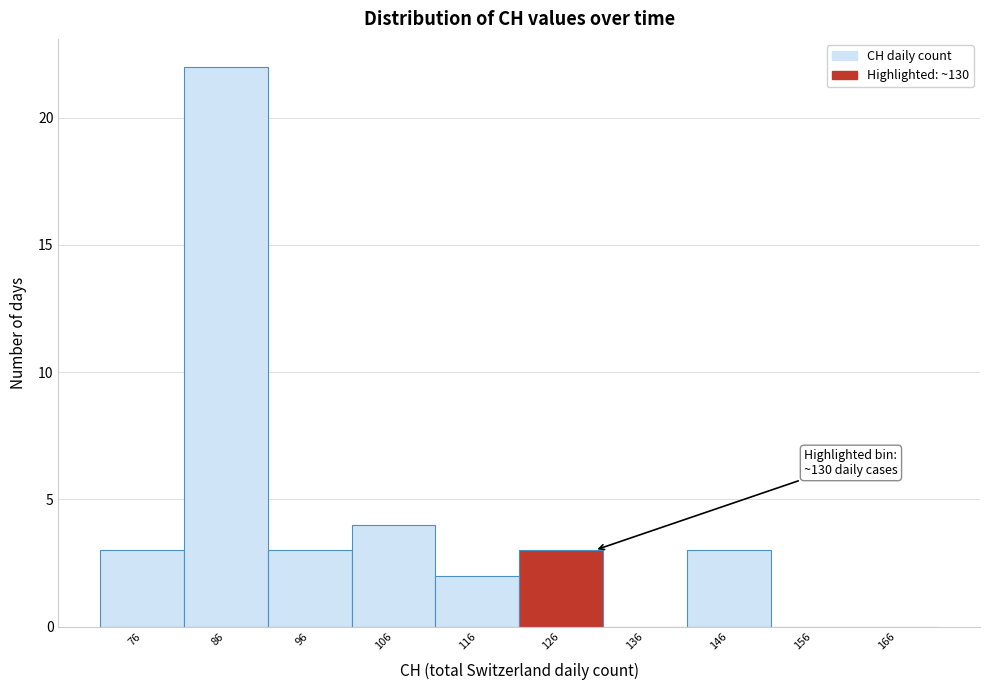

Reading left to right, transcribe all the data shown in this chart.

76=3	86=22	96=3	106=4	116=2	126=3	136=0	146=3	156=0	166=0